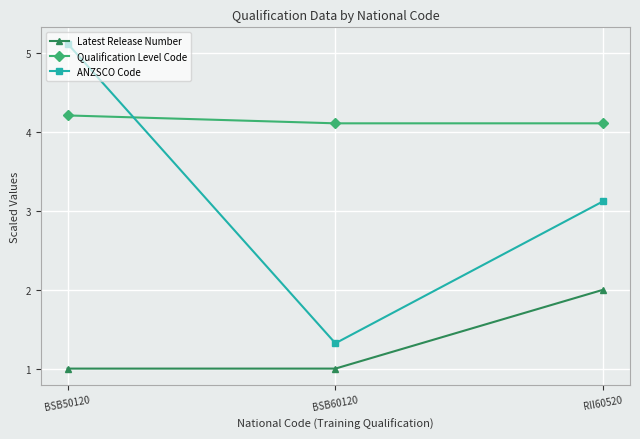

Does the chart display data point markers on the line(s)?

Yes